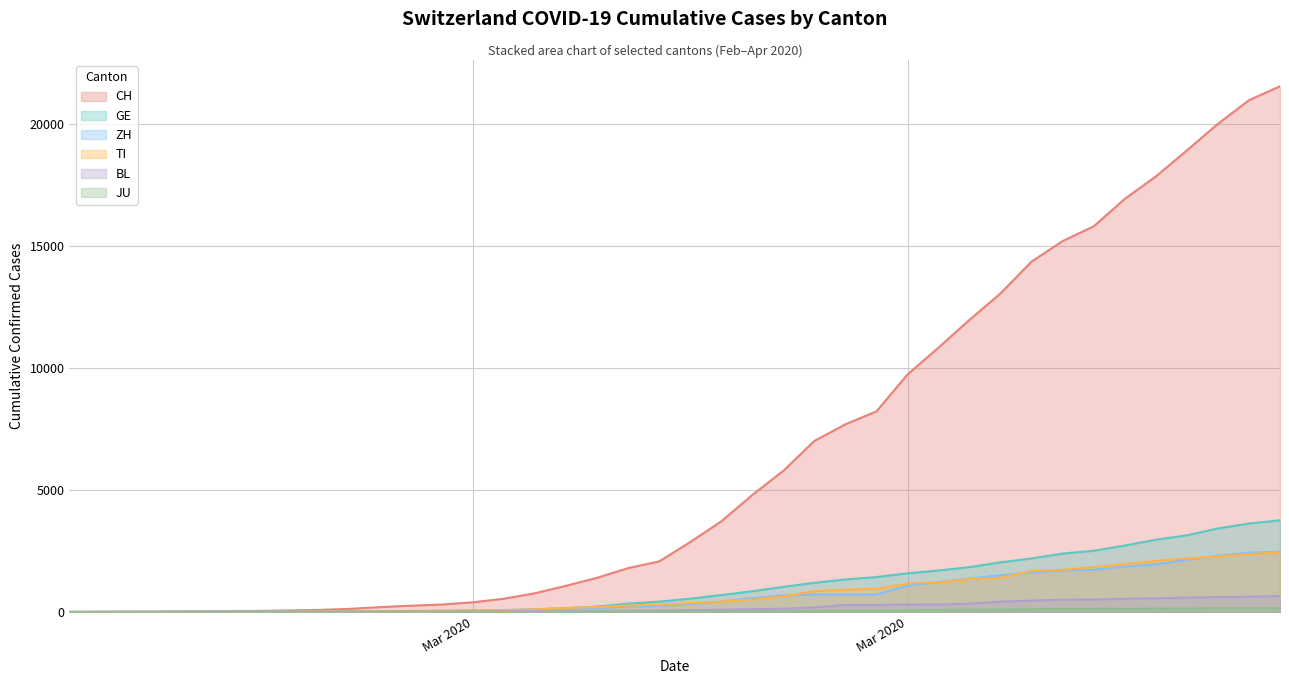

What are all the series names shown in the legend?

CH, GE, ZH, TI, BL, JU